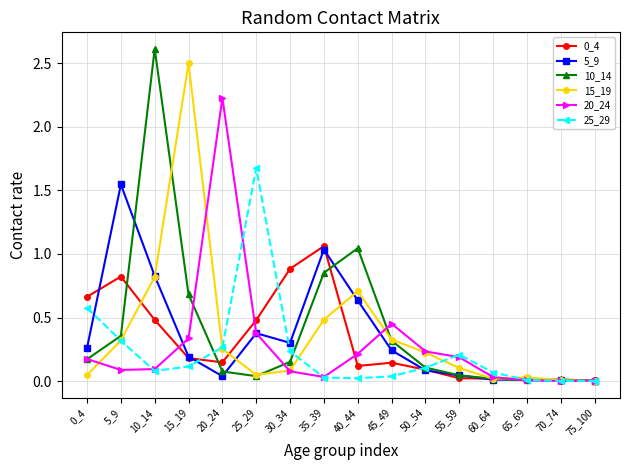

True or false: 5_9 has more than 1 interior local peaks.

True